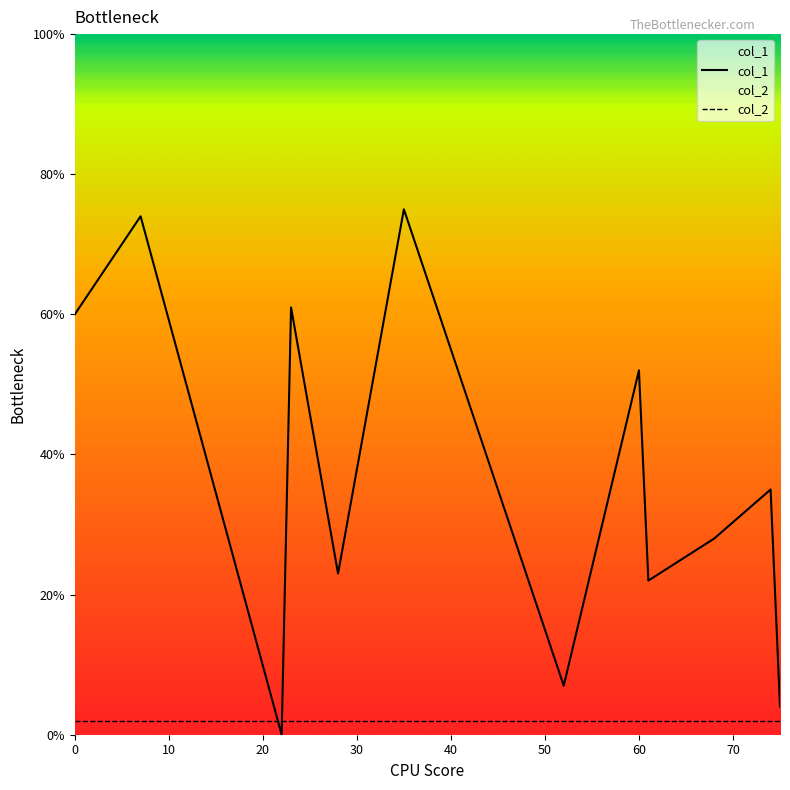

What are all the series names shown in the legend?

col_1, col_2